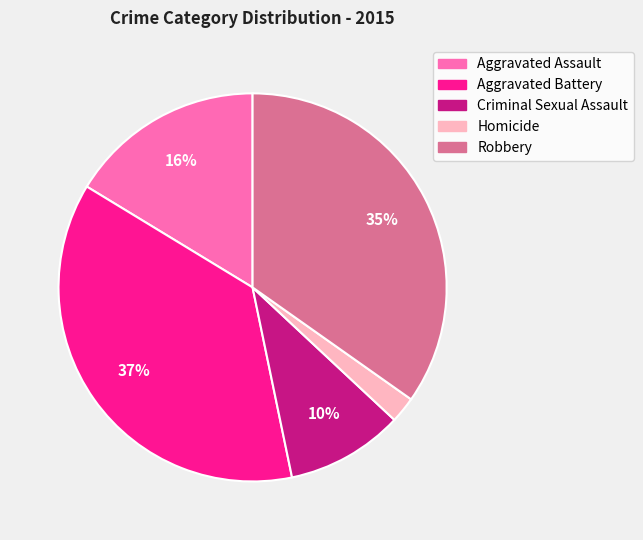

Is there any slice that represents more than half of the pie?

No